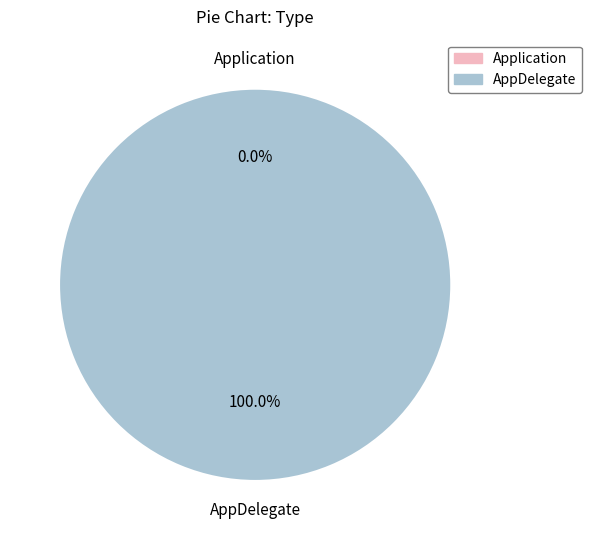

Is it true that Application is 0% of the pie?

True